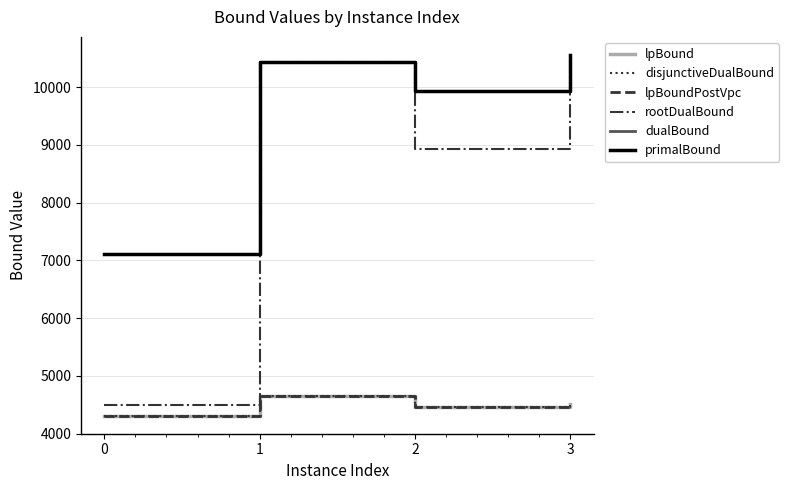

What is the difference between the maximum and second lowest values in the lpBoundPostVpc series?

179.4